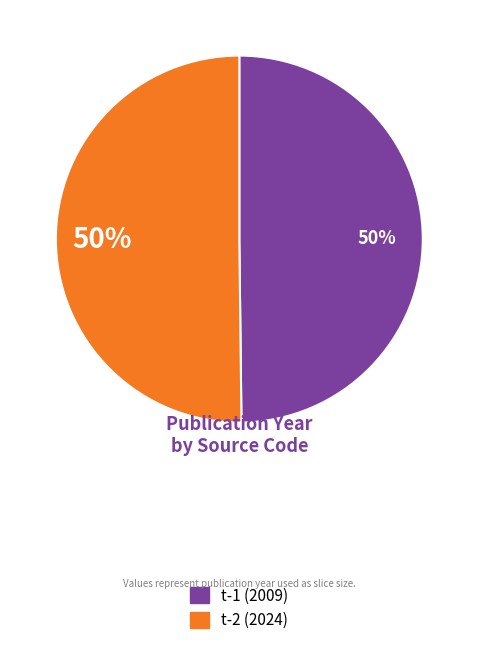

Count the number of slices in the pie.

2